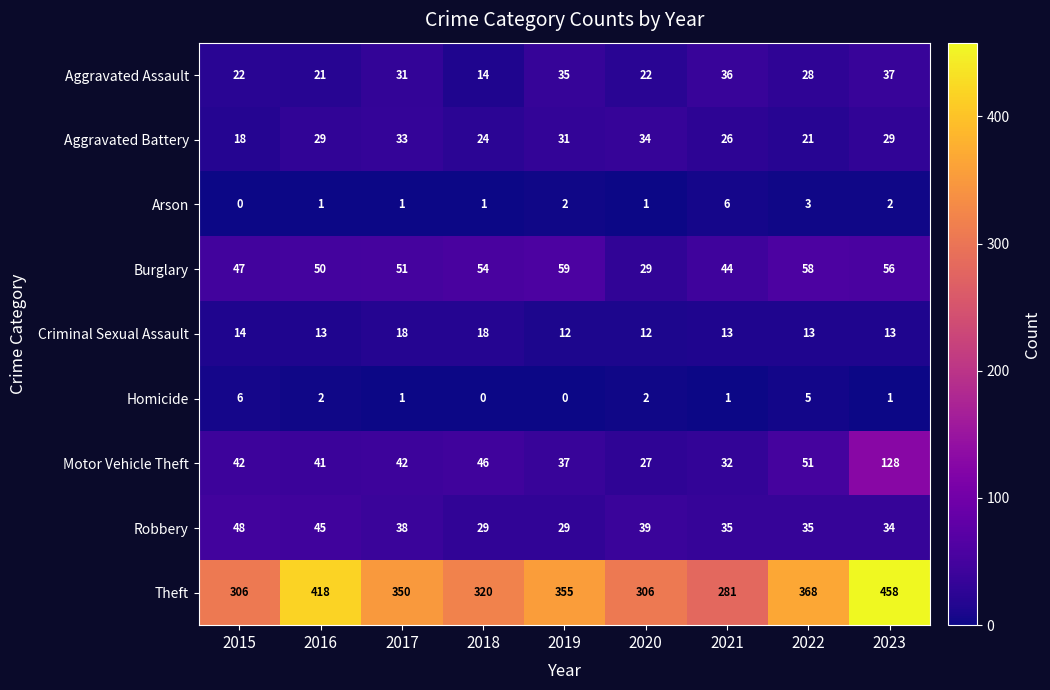

How many Arson values are between 1 and 2?

6